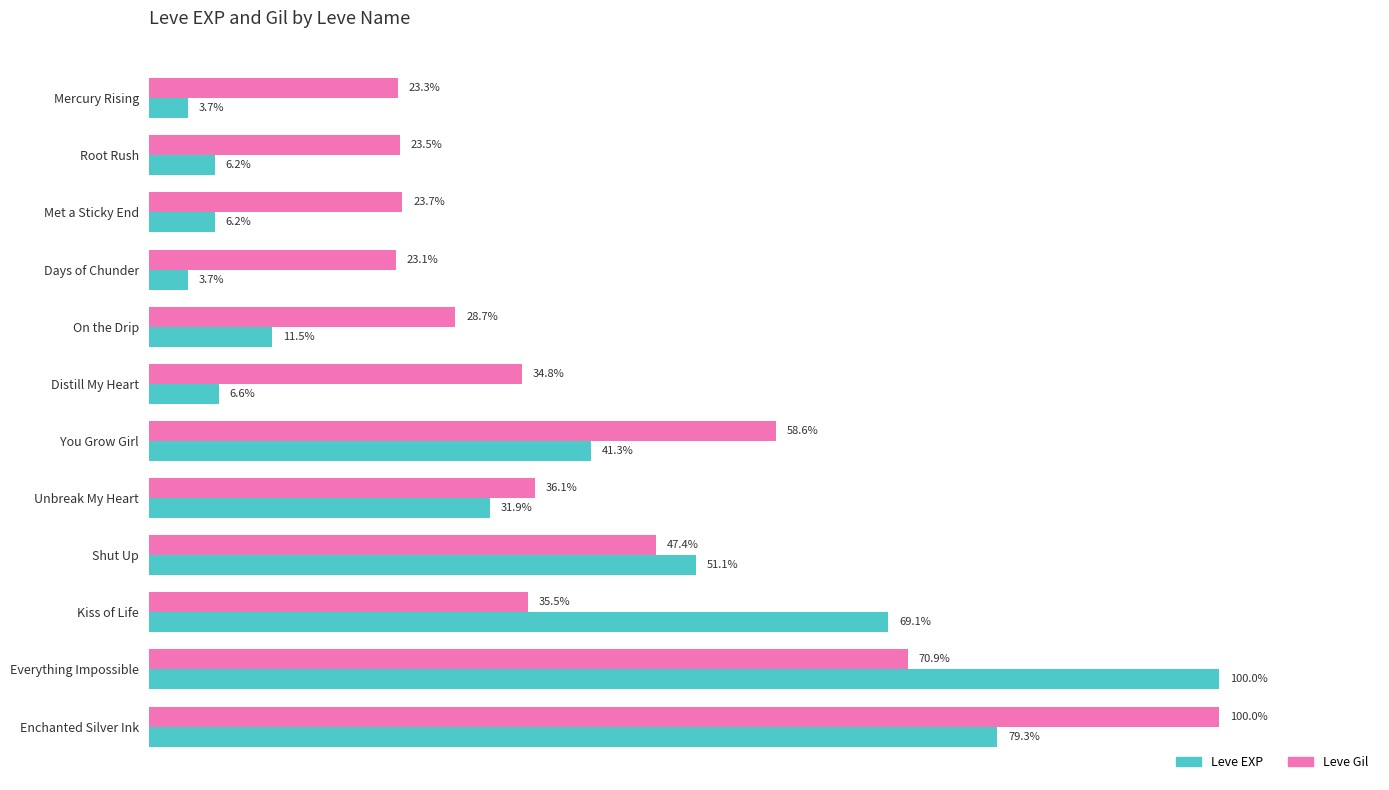

Is the value of Leve EXP at Everything Impossible greater than the value of Leve Gil at Days of Chunder?

Yes